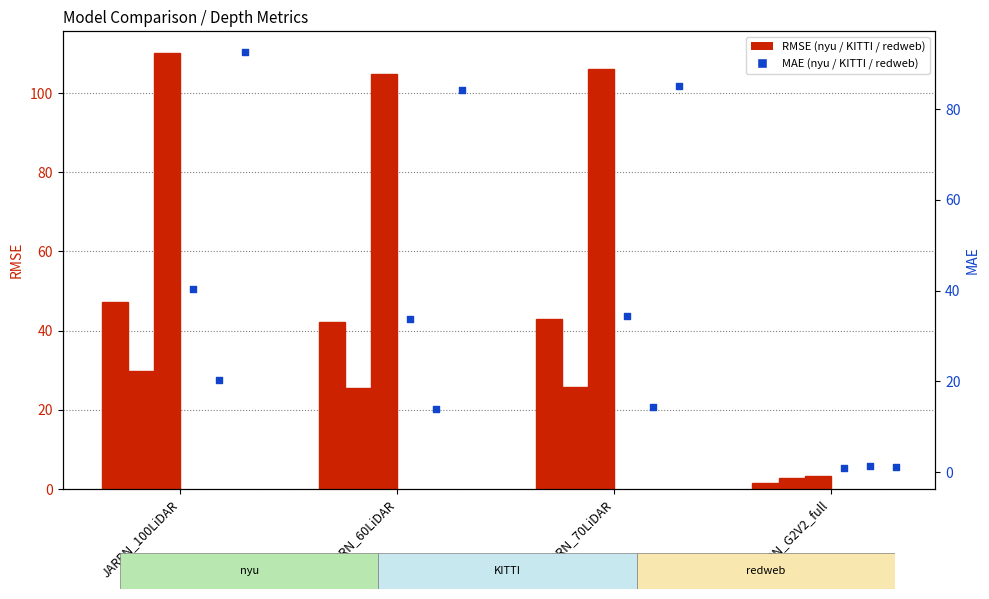

What is the total value across all series at JARRN_70LiDAR?

77.5